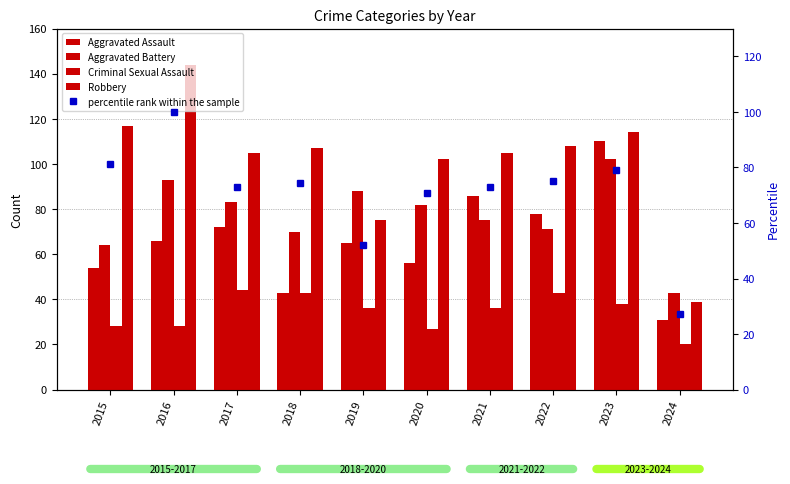

Reading left to right, list all the values displayed in this chart.

Aggravated Assault: 2015=54.0	2016=66.0	2017=72.0	2018=43.0	2019=65.0	2020=56.0	2021=86.0	2022=78.0	2023=110.0	2024=31.0
Aggravated Battery: 2015=64.0	2016=93.0	2017=83.0	2018=70.0	2019=88.0	2020=82.0	2021=75.0	2022=71.0	2023=102.0	2024=43.0
Criminal Sexual Assault: 2015=28.0	2016=28.0	2017=44.0	2018=43.0	2019=36.0	2020=27.0	2021=36.0	2022=43.0	2023=38.0	2024=20.0
Robbery: 2015=117.0	2016=144.0	2017=105.0	2018=107.0	2019=75.0	2020=102.0	2021=105.0	2022=108.0	2023=114.0	2024=39.0
percentile rank within the sample: 2015=81.2	2016=100.0	2017=72.9	2018=74.3	2019=52.1	2020=70.8	2021=72.9	2022=75.0	2023=79.2	2024=27.1